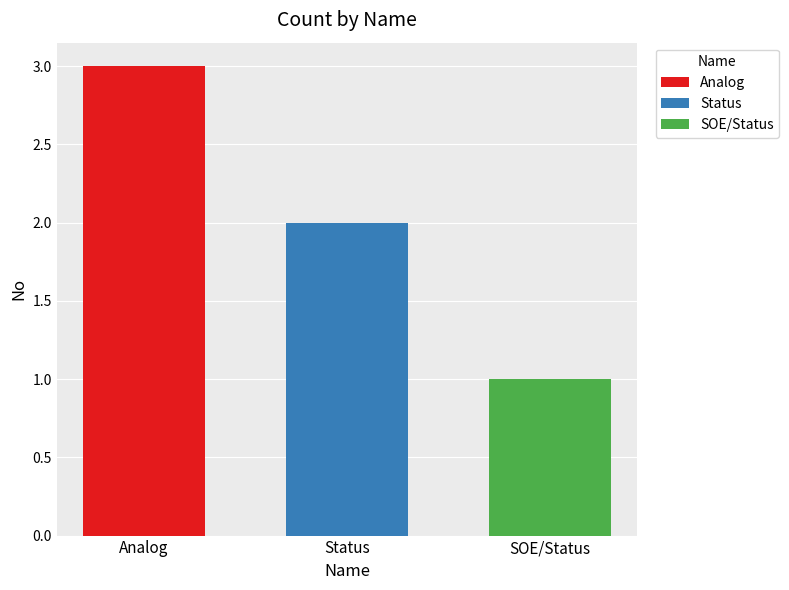

Rank the series by their maximum value, from lowest to highest.

SOE/Status, Status, Analog